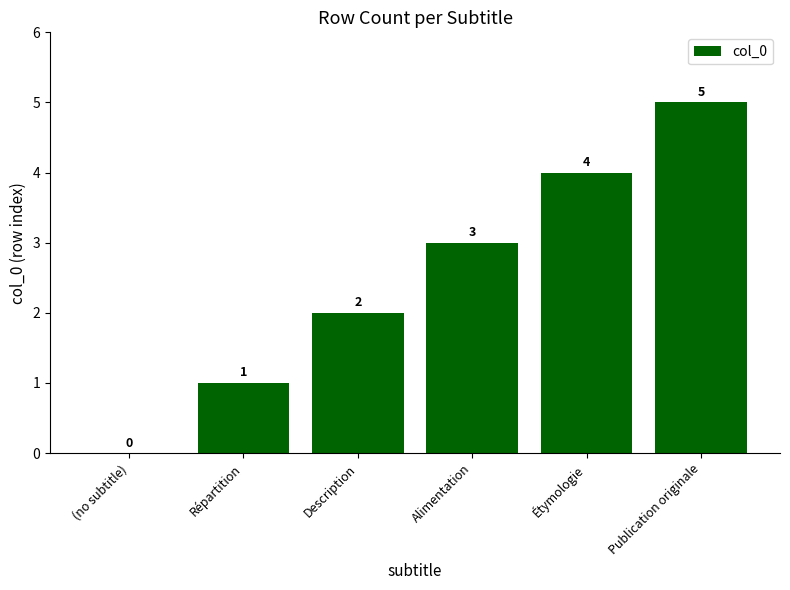

How many values are between 1 and 4?

4